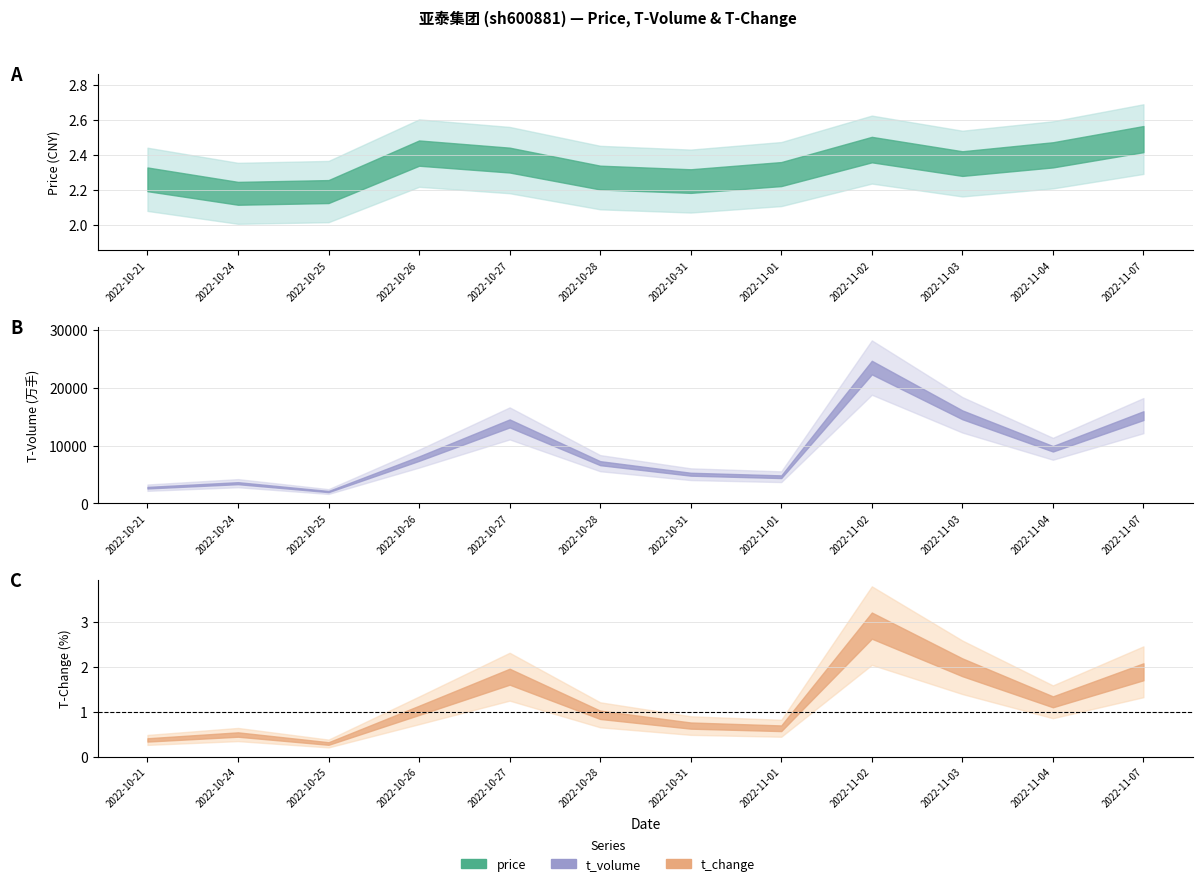

Reading left to right, transcribe all the data shown in this chart.

price: 2.3	2.2	2.2	2.4	2.4	2.3	2.2	2.3	2.4	2.4	2.4	2.5
t_change: 0.4	0.5	0.3	1.0	1.8	0.9	0.7	0.6	2.9	2.0	1.2	1.9
t_volume: 2729.0	3503.0	2062.0	7741.0	13811.0	6954.0	5051.0	4618.0	23439.0	15291.0	9436.0	15153.0